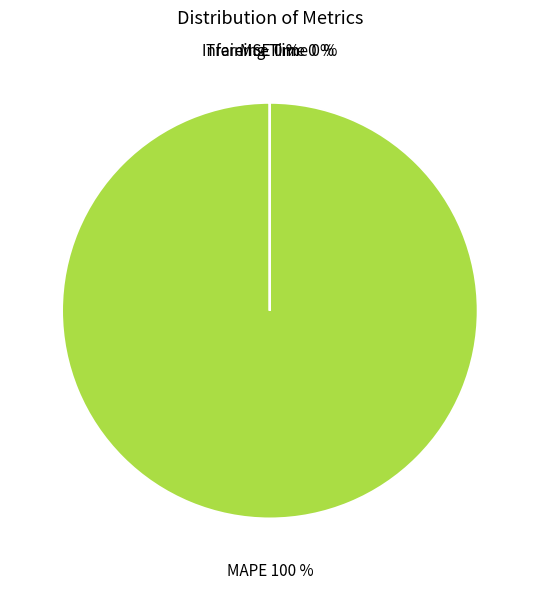

Count the number of slices in the pie.

4